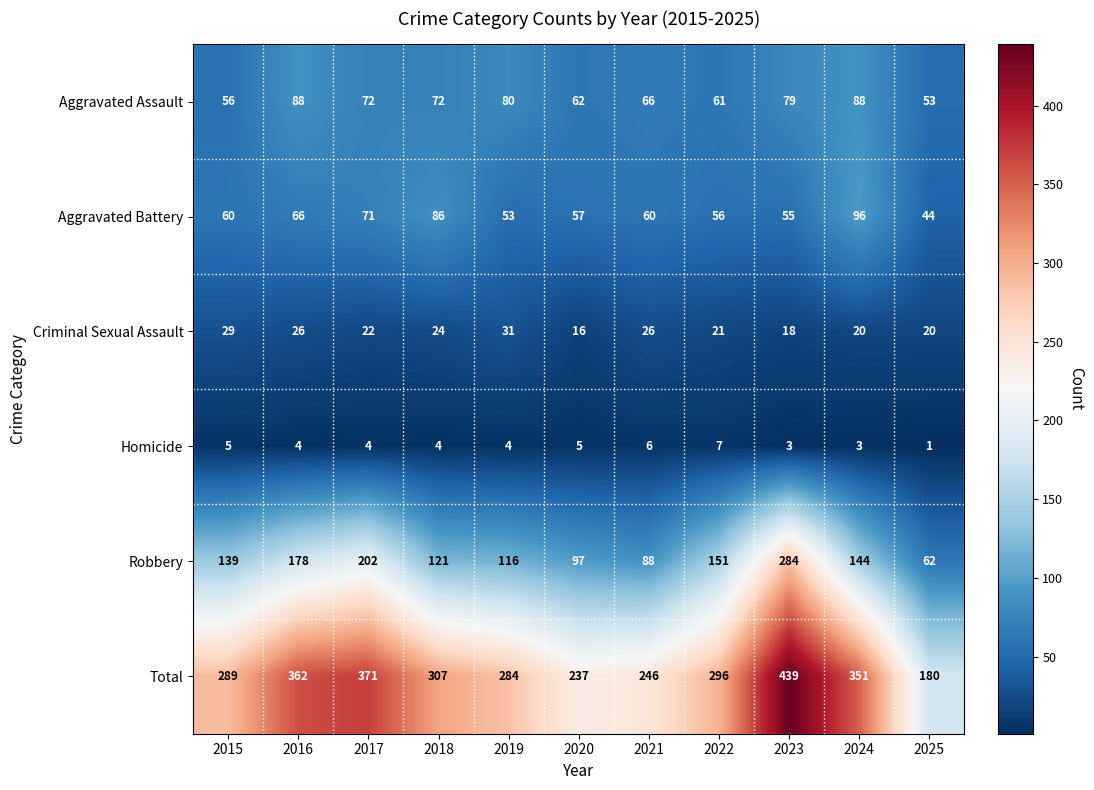

What is the total value across all series at 2018?

614